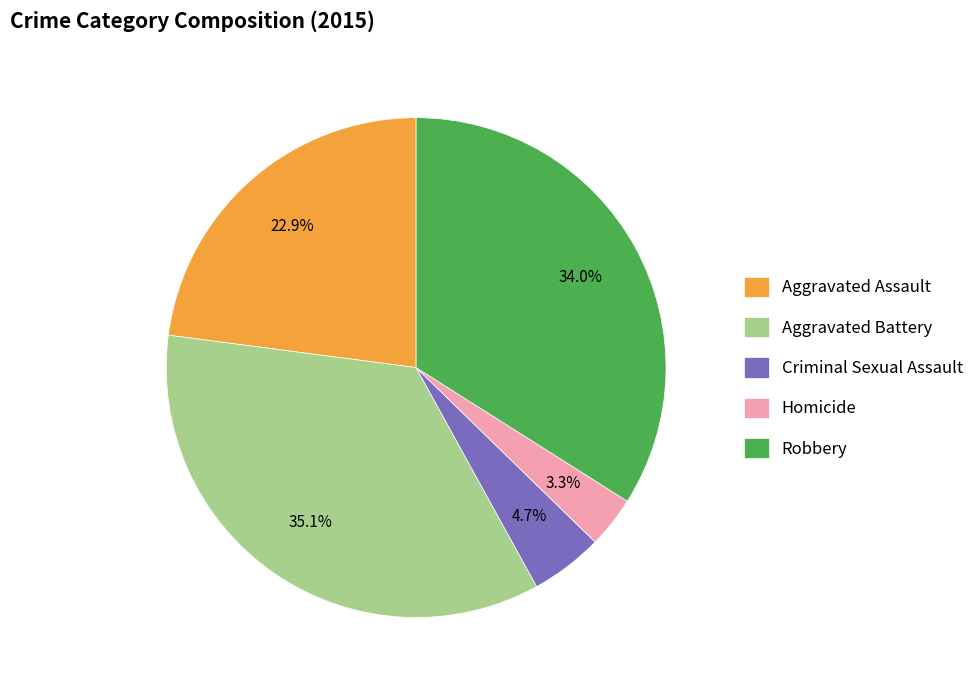

To the nearest percent, what percentage of the pie is Aggravated Battery?

35%